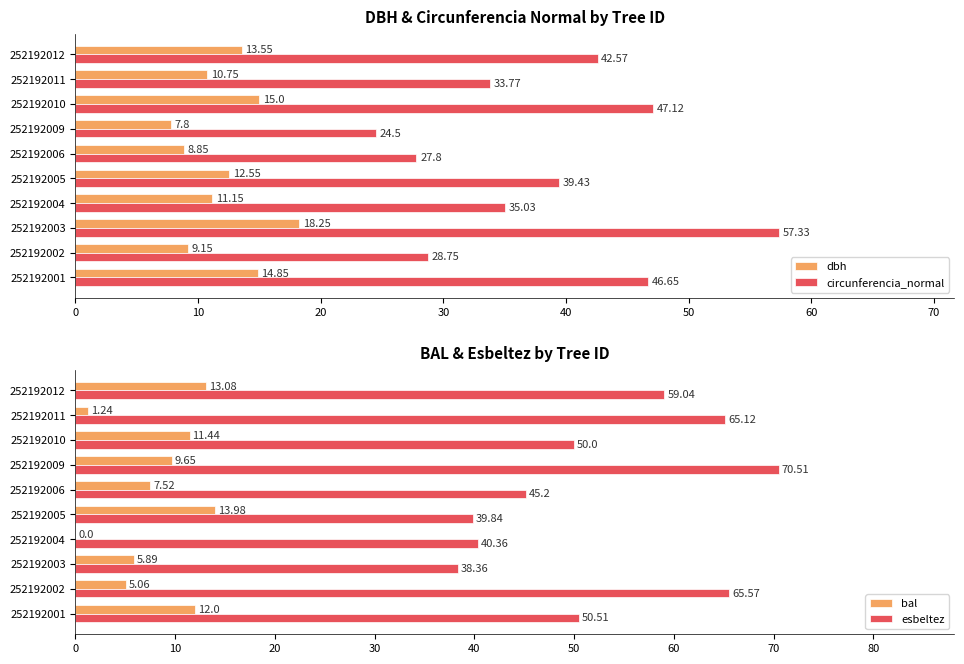

What is the average value of the dbh series?

12.2